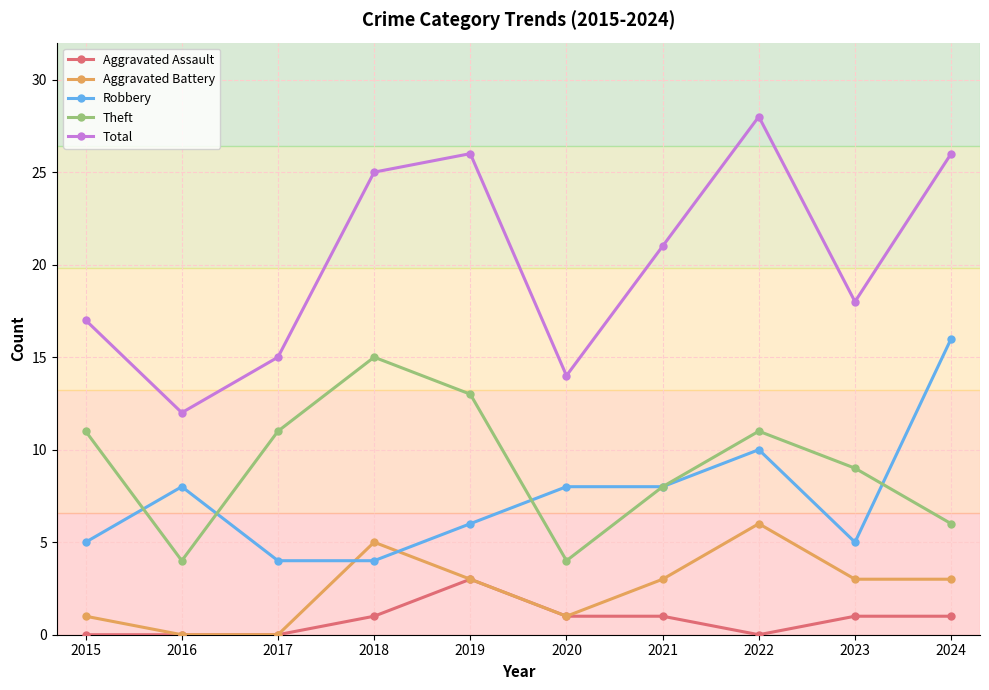

Which series has the widest spread of values?

Total